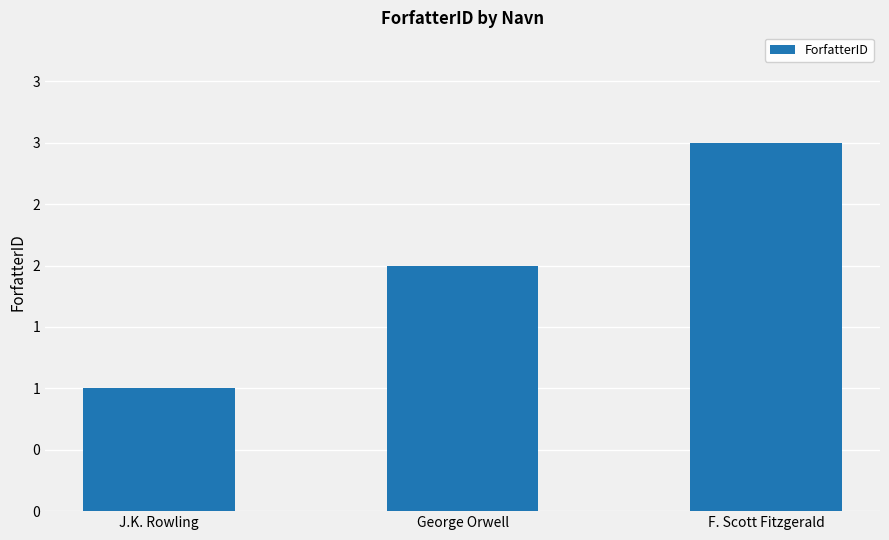

Which label corresponds to the largest value in the chart?

F. Scott Fitzgerald